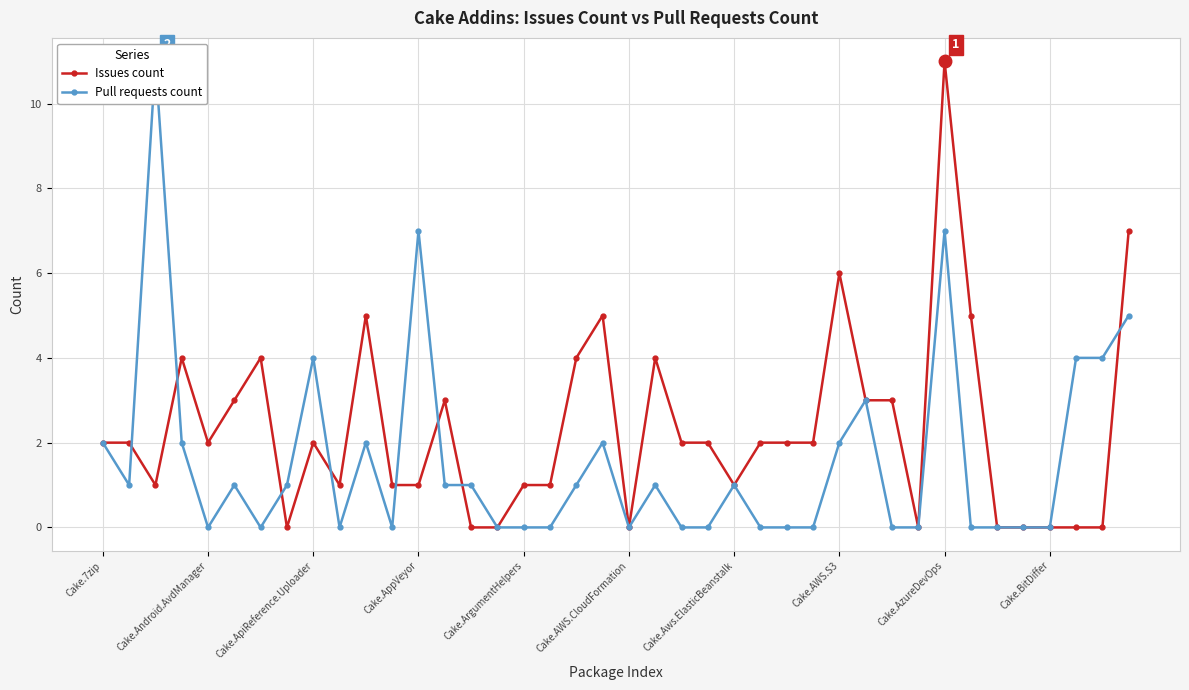

Where is Pull requests count nearest to the value 5?

39